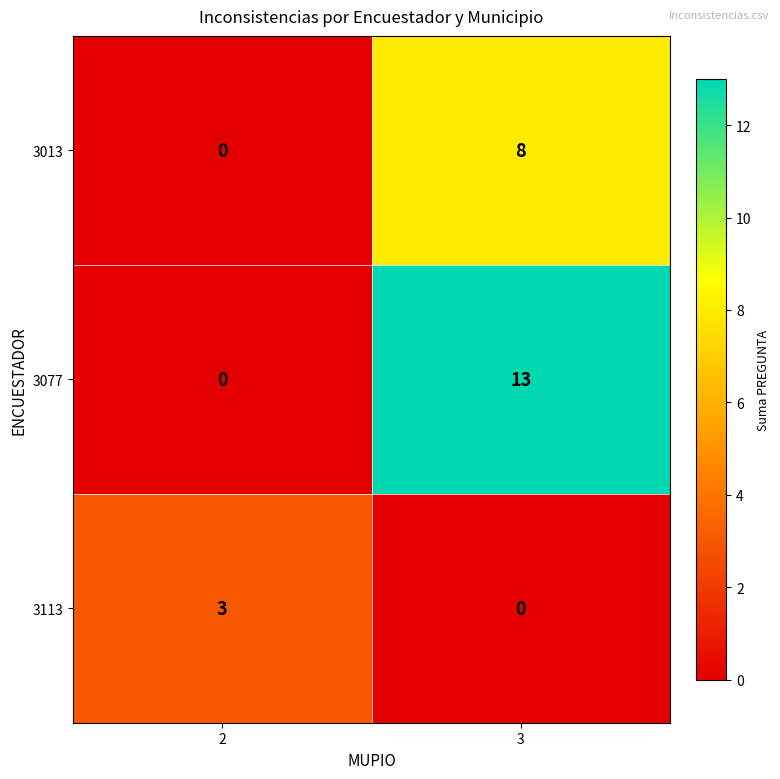

What is the difference between the 3013 values at 3 and 2?

8